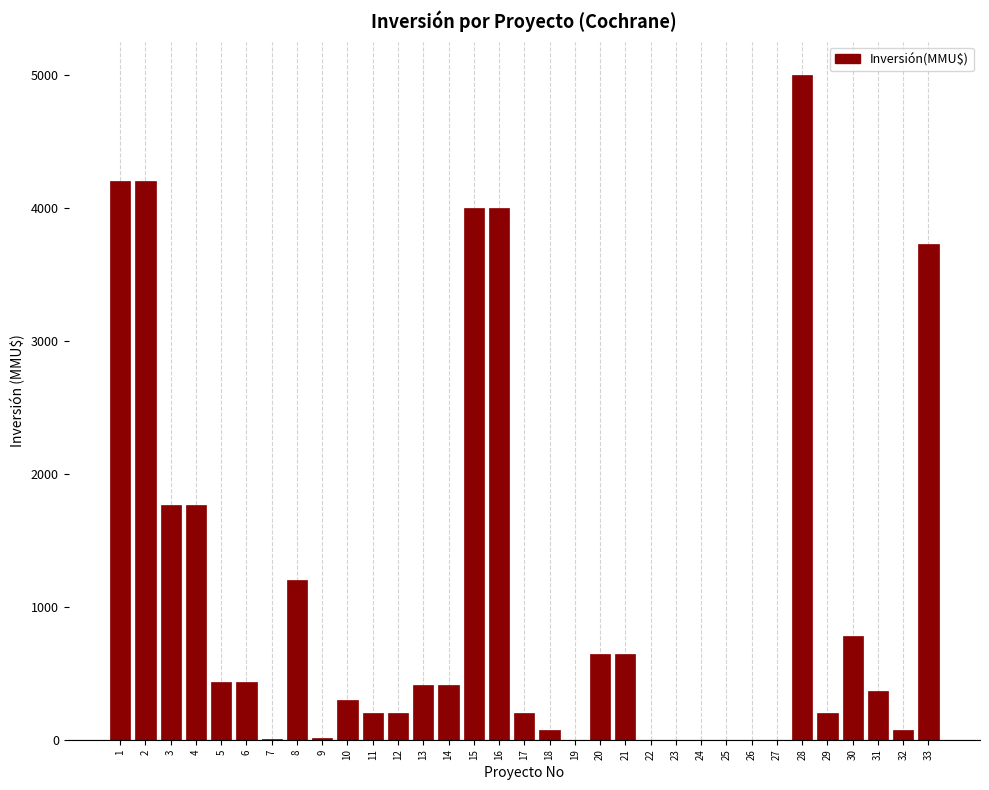

Approximately how many times larger is the value at 1 compared to 10?

14.0